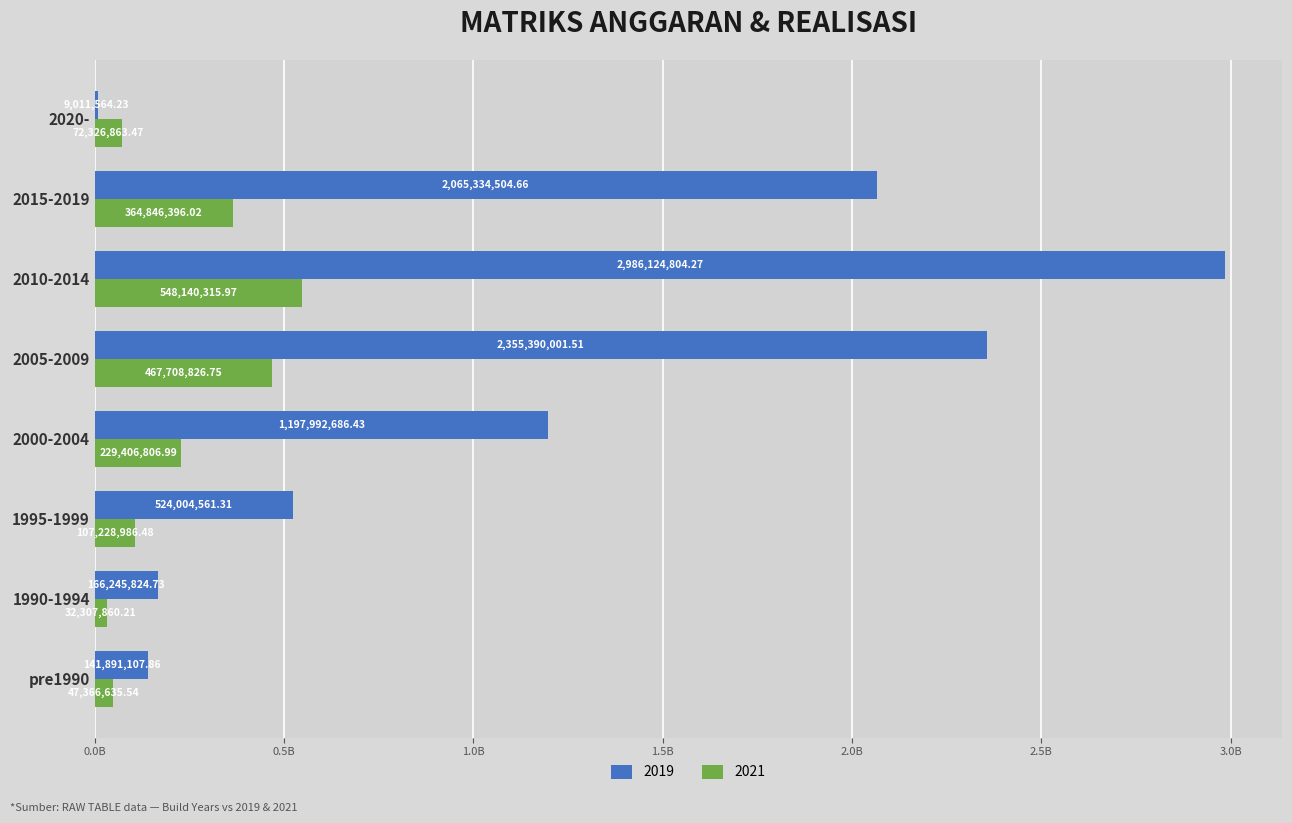

What is the value of the 2019 bar at the 3rd from the left?

524004561.3